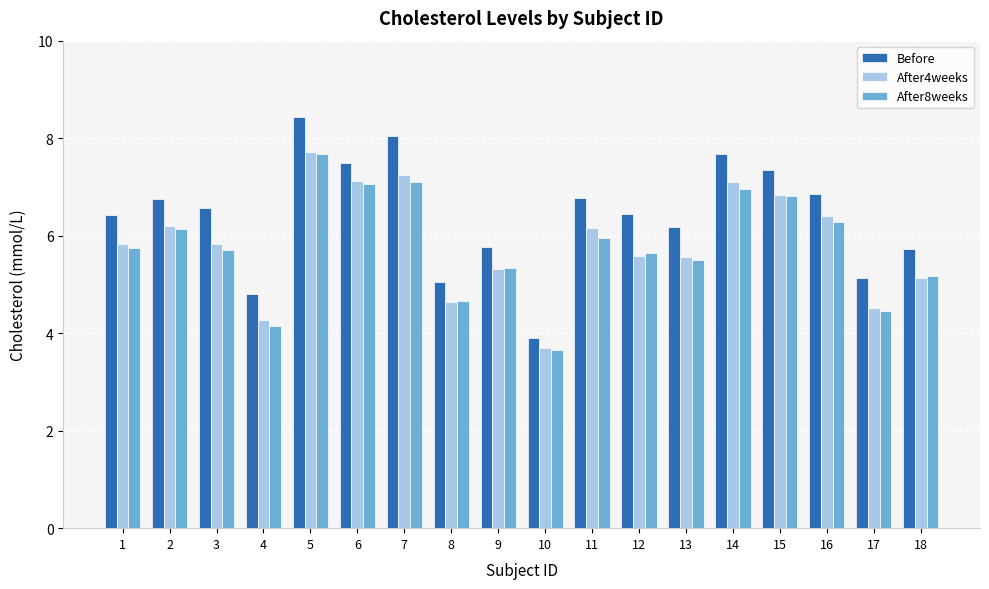

What value does the After4weeks series have at 18?

5.1